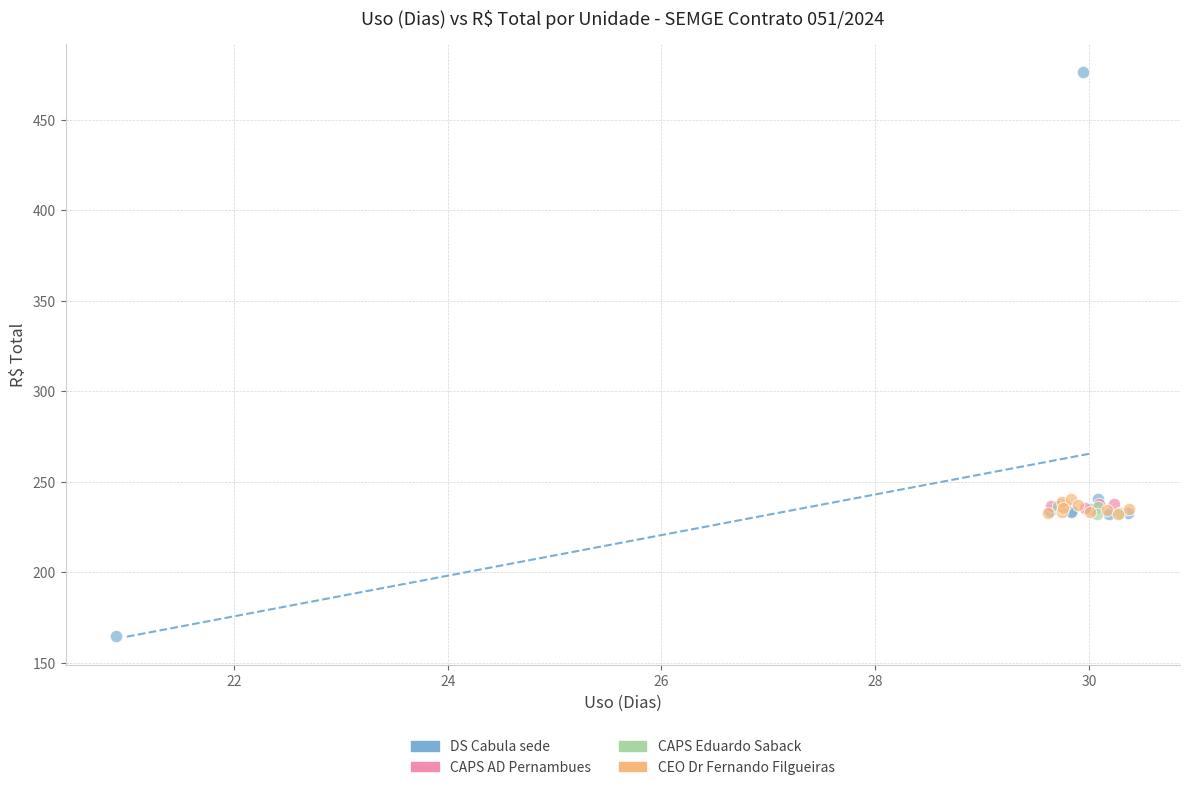

Which series reaches the minimum Y coordinate?

DS Cabula sede